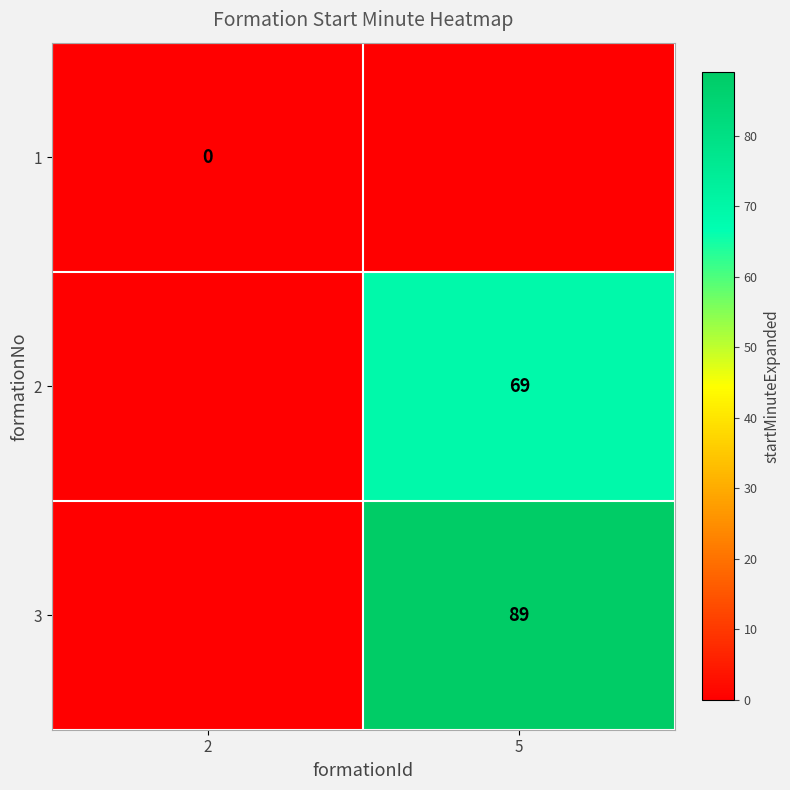

The value of 3 at 5 is 89. True or false?

True